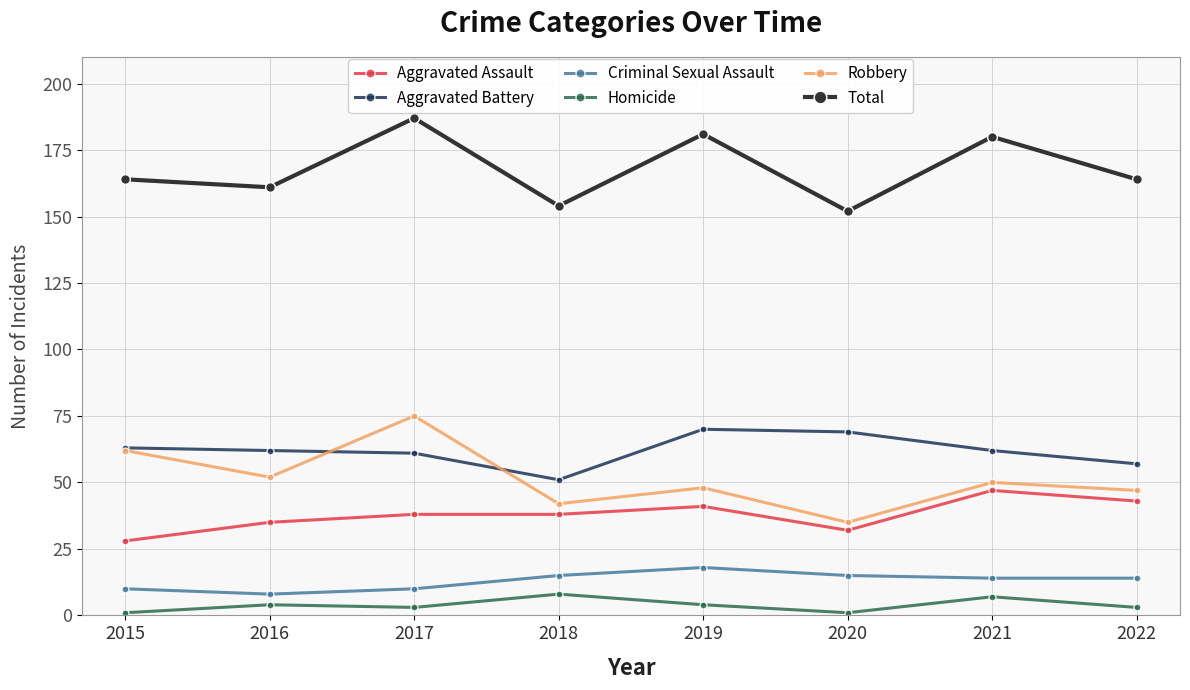

Does the chart display data point markers on the line(s)?

Yes